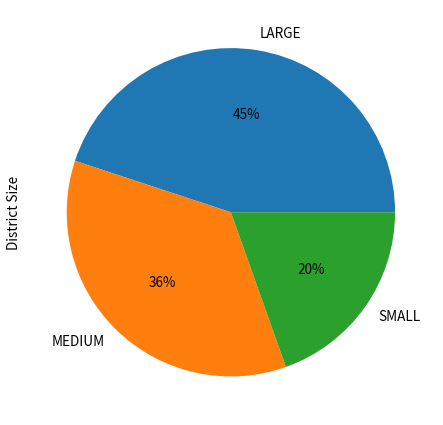

Approximately how many times larger is the value at MEDIUM compared to LARGE?

0.8